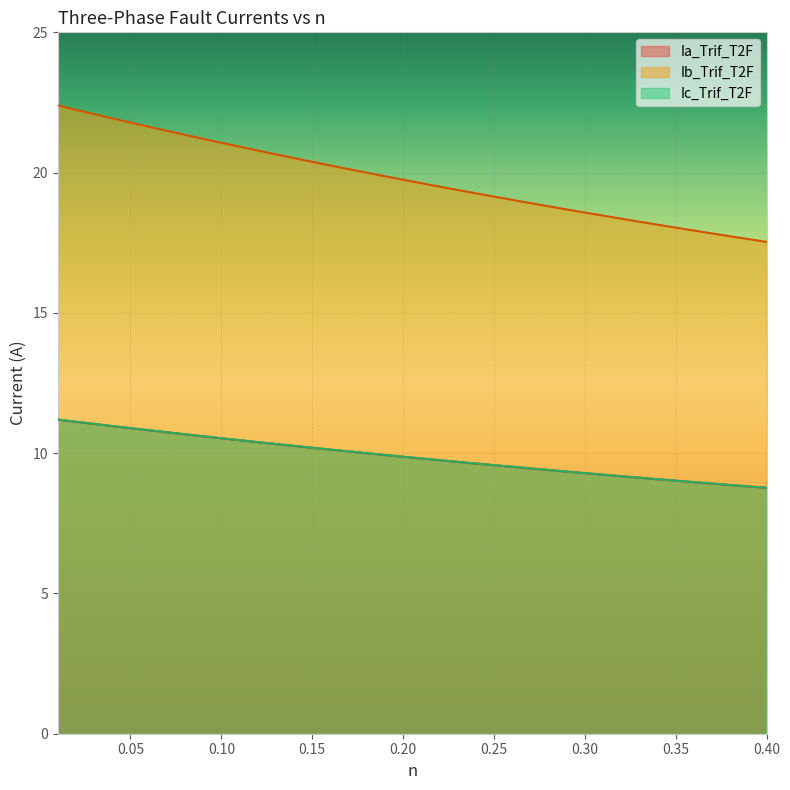

Which series has the widest spread of values?

Ib_Trif_T2F